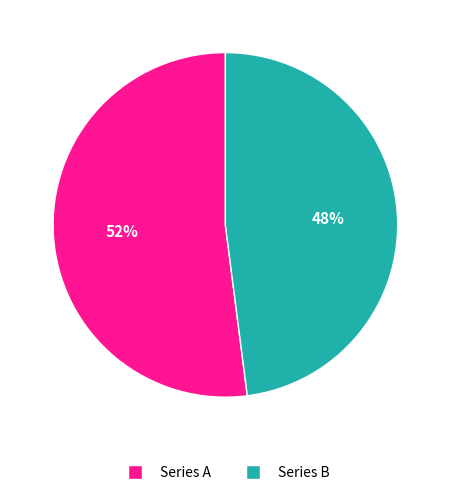

To the nearest percent, what is the difference between the largest and smallest slice percentages?

4%